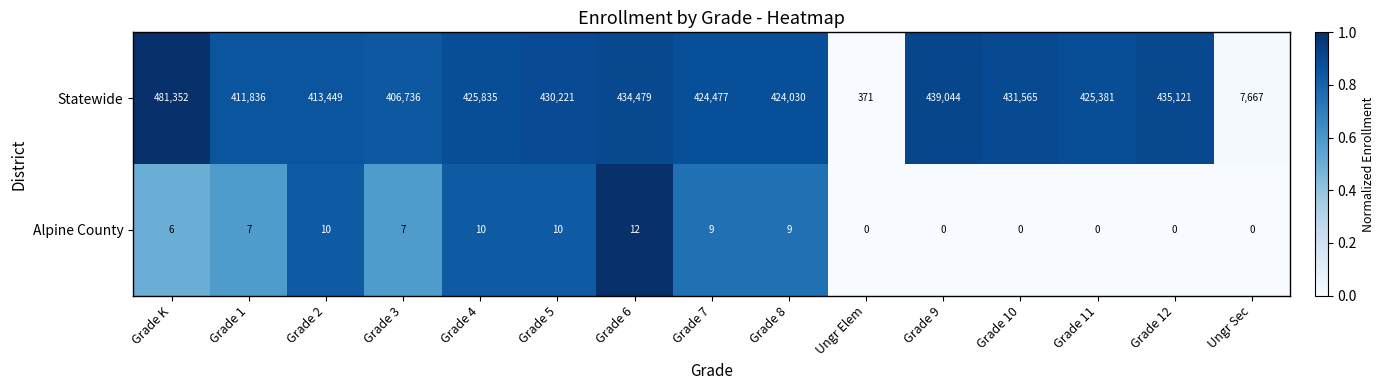

Rank the series at Grade 3 from lowest to highest value.

Alpine County, Statewide